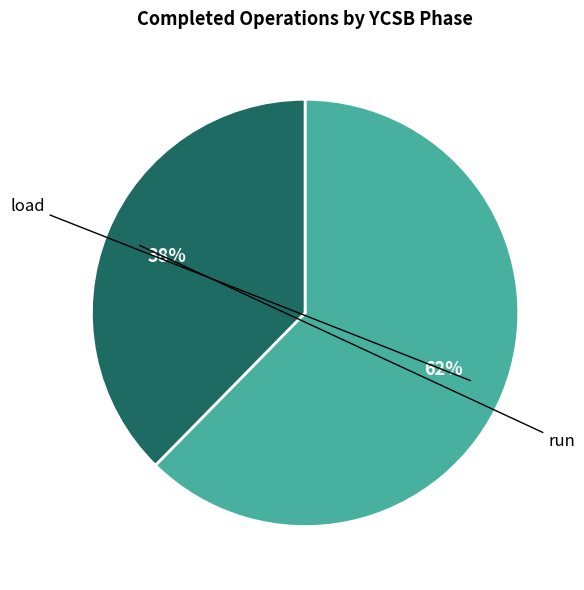

To the nearest percent, what is the average slice percentage?

50%